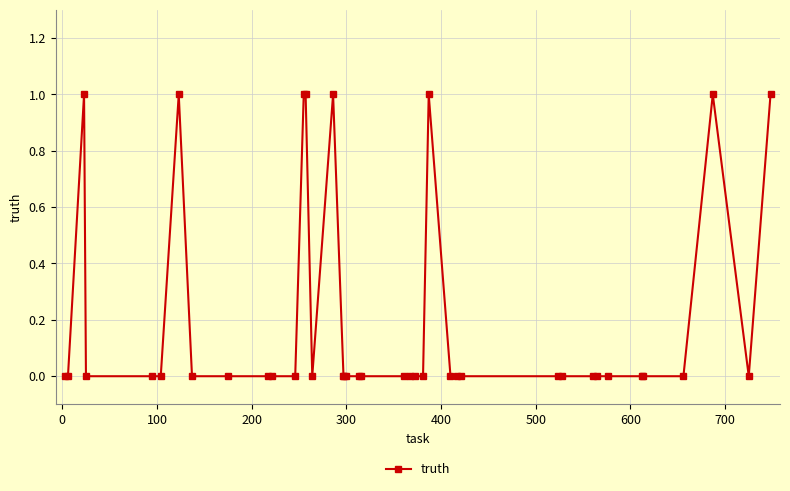

What is the difference between the maximum and minimum values?

1